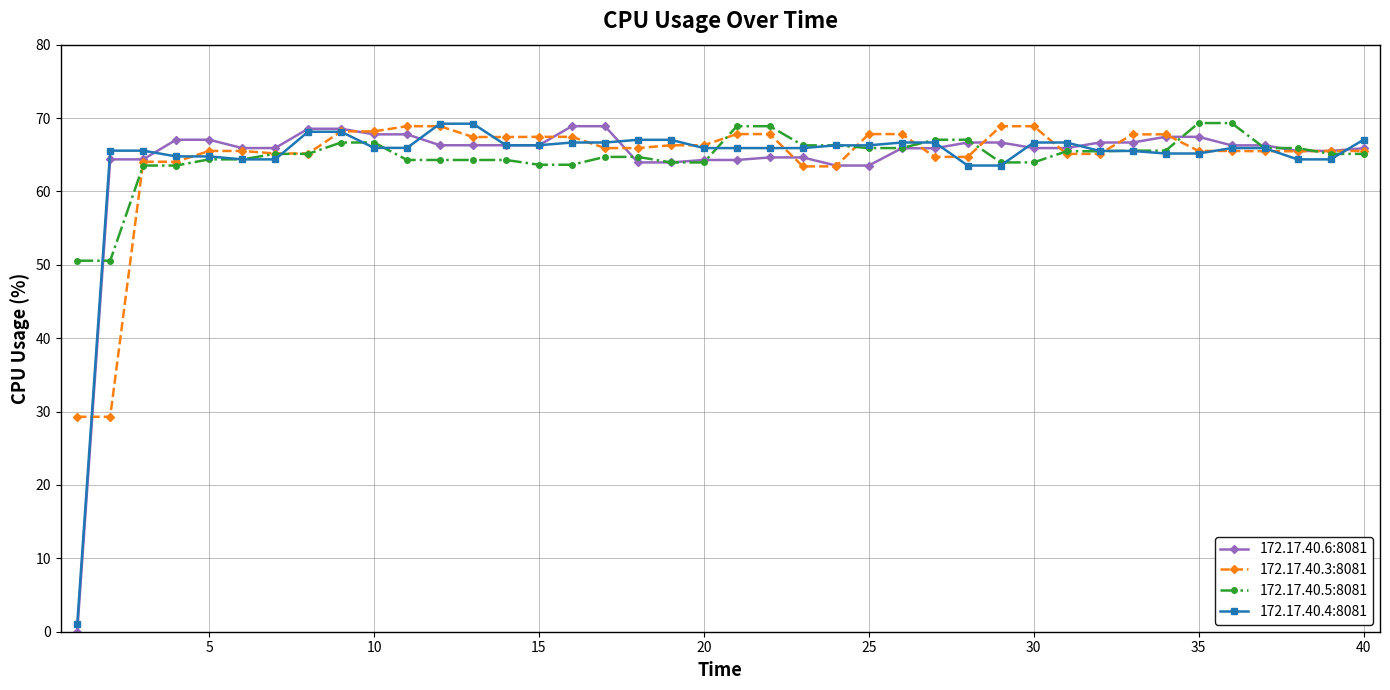

Which series has the largest range (max minus min)?

172.17.40.6:8081